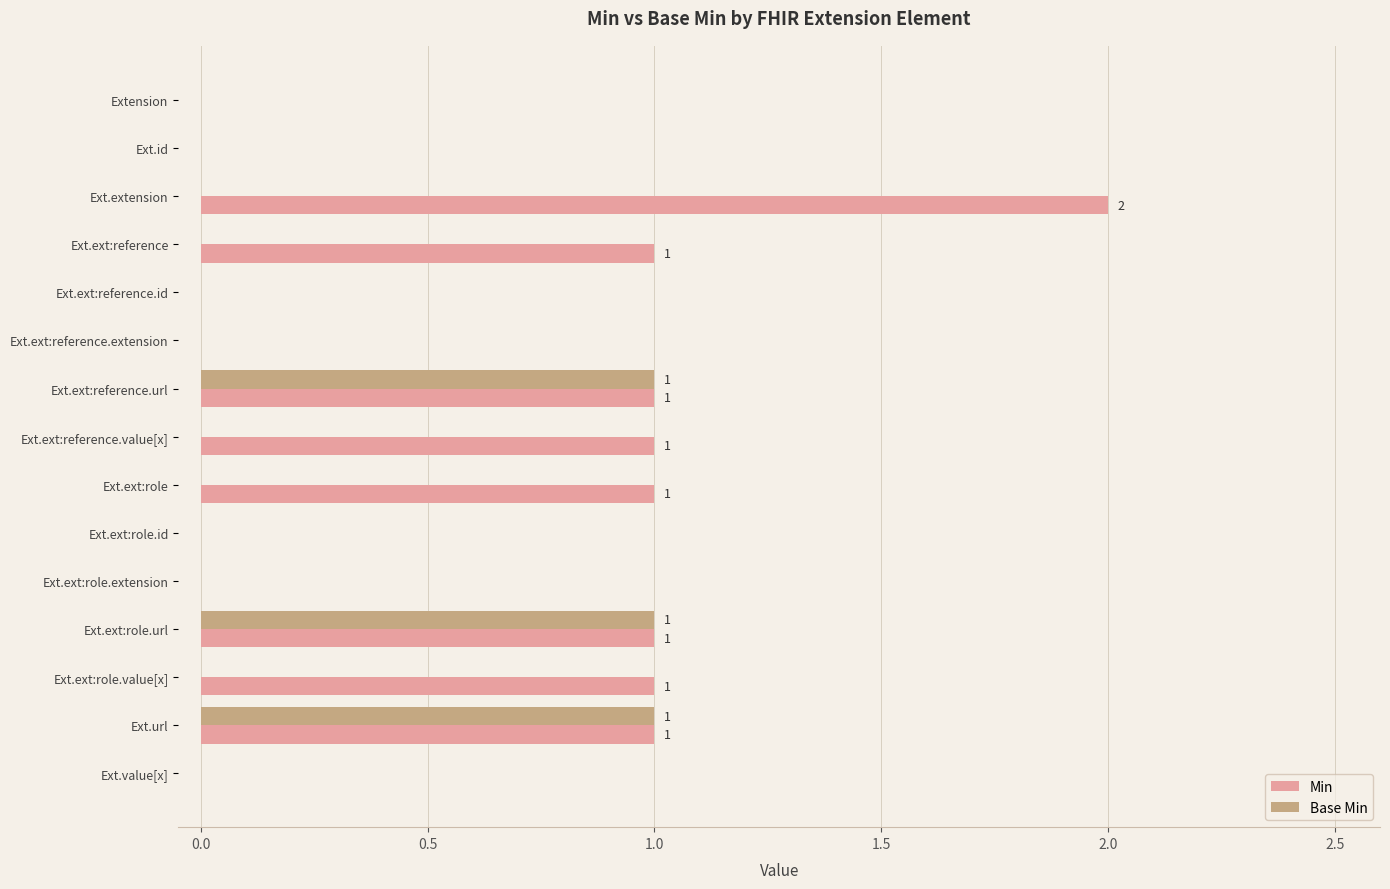

Is the value of Base Min at Ext.ext:role.url greater than the value of Min at Ext.ext:reference.id?

Yes